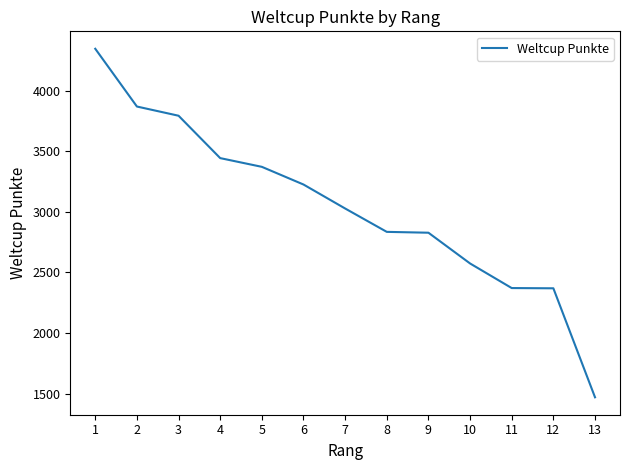

How many lines are shown in the chart?

1